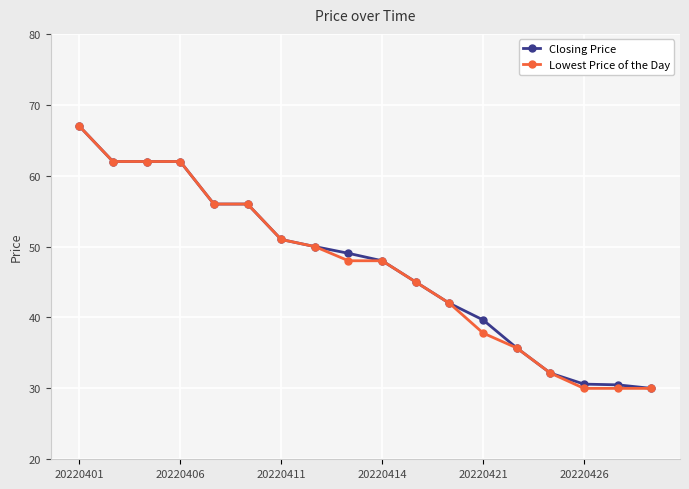

At how many categories does at least one series exceed 37?

13